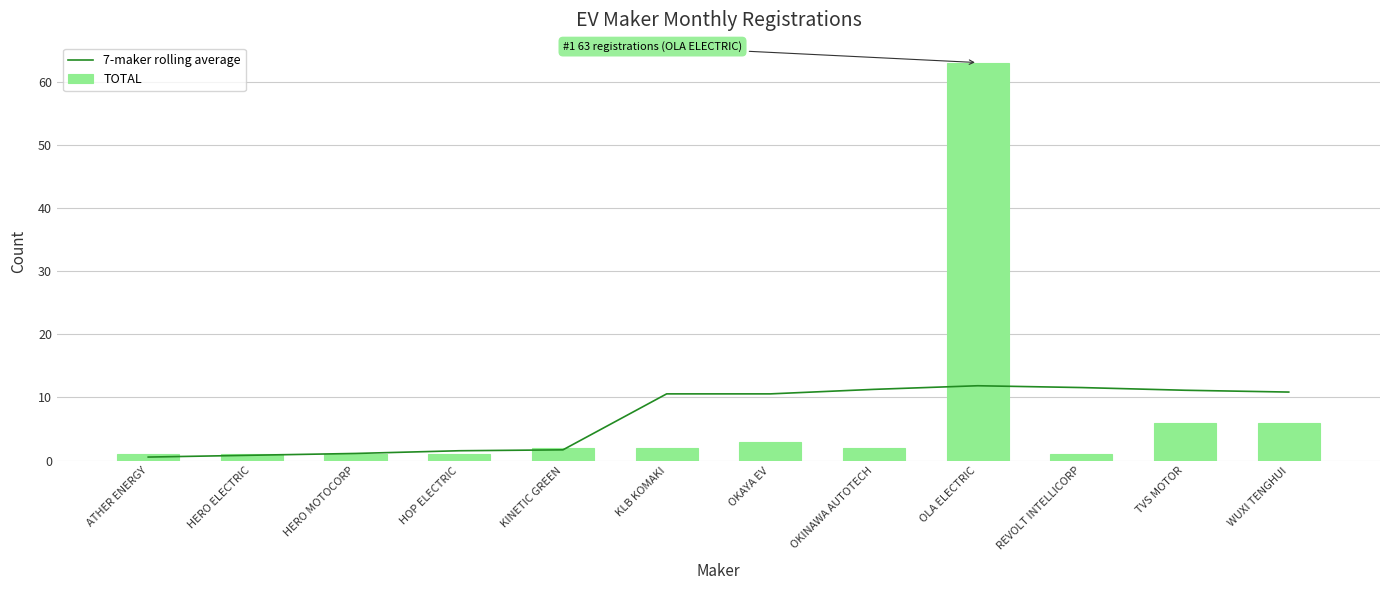

What is the smallest value displayed?

0.6